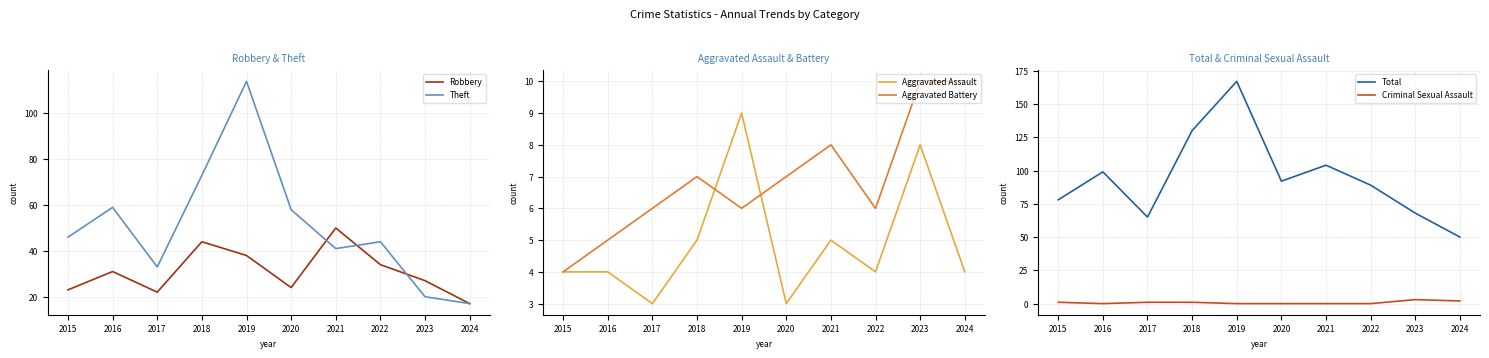

The Criminal Sexual Assault series shows 4 at 2023. True or false?

False